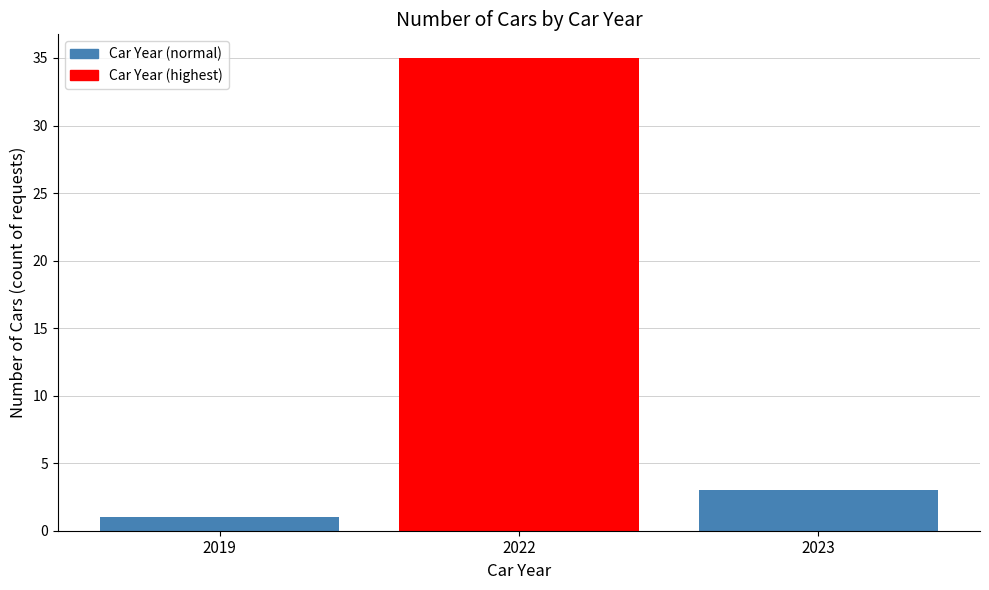

What is the minimum value shown in the chart?

1